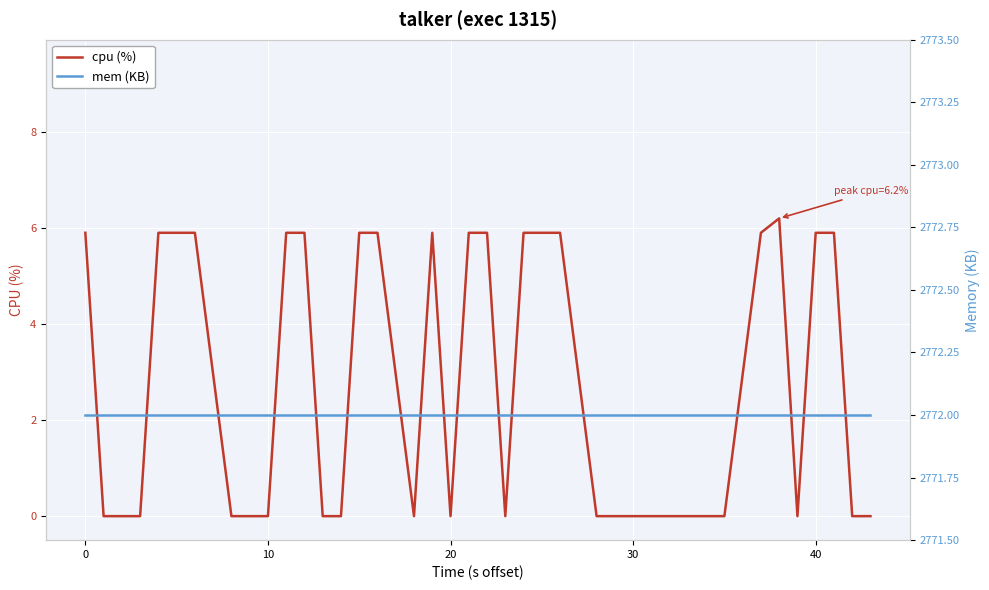

List the series in order of their overall mean, lowest first.

cpu (%), mem (KB)